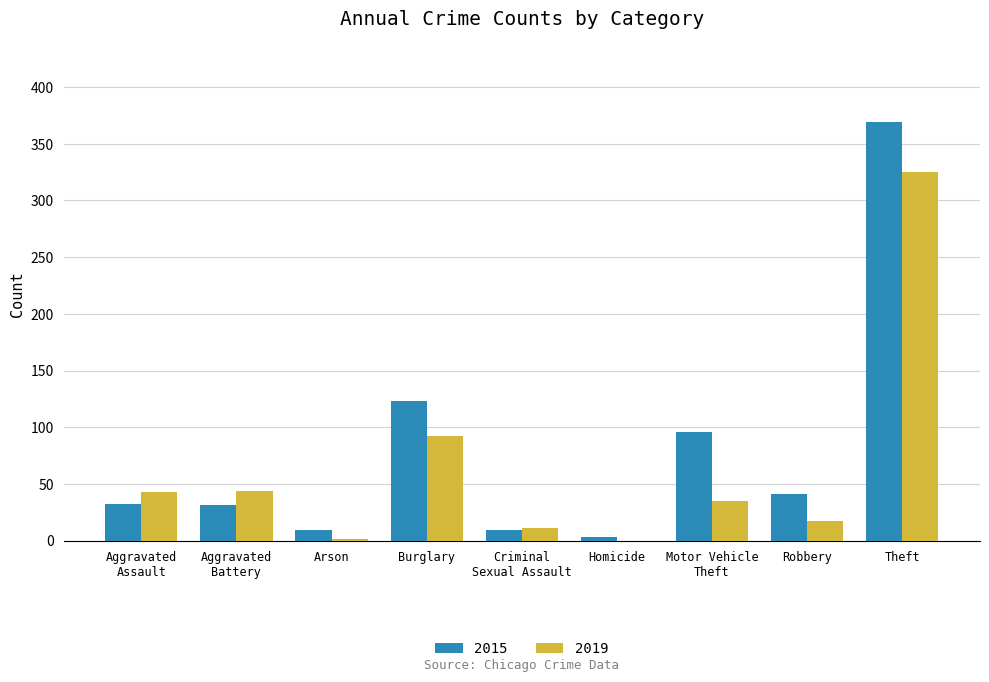

Are the bars grouped side by side (vs. stacked)?

Yes